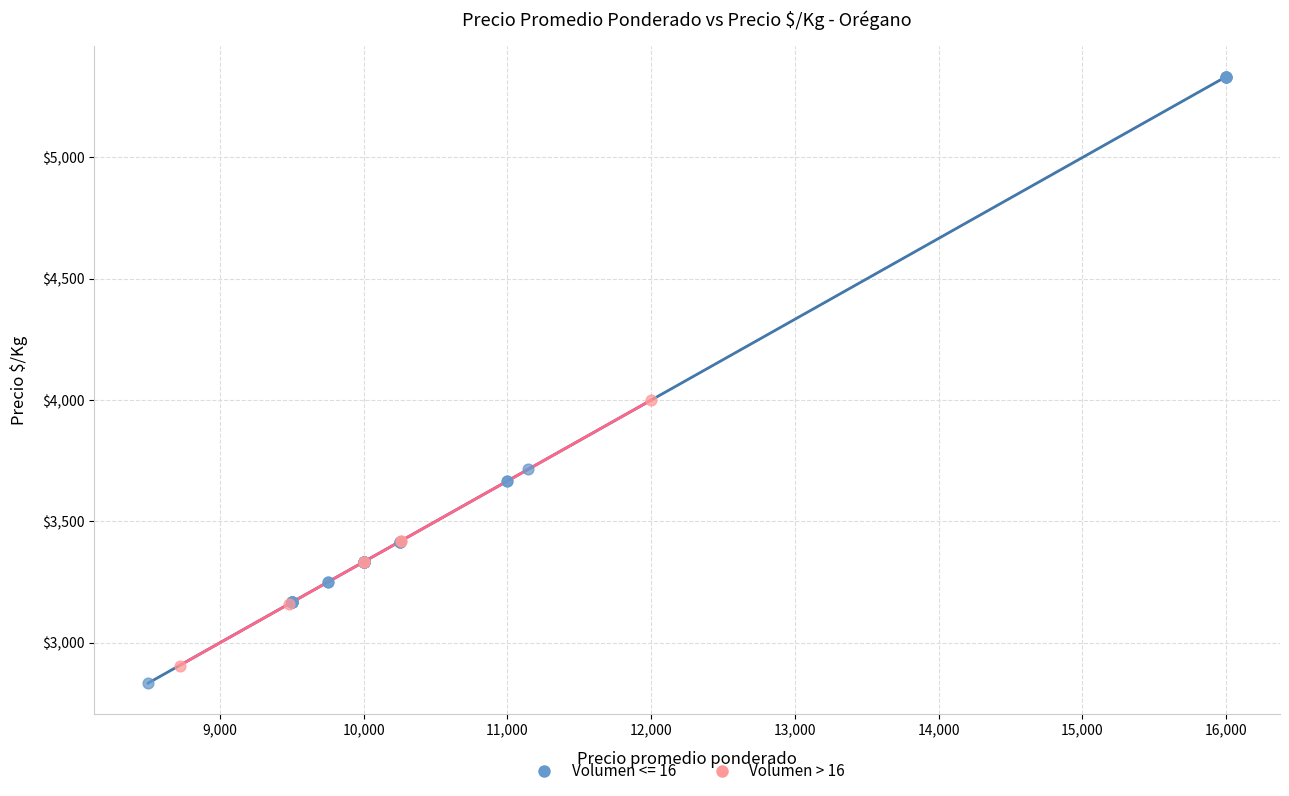

Which series reaches the maximum Y coordinate?

Volumen <= 16